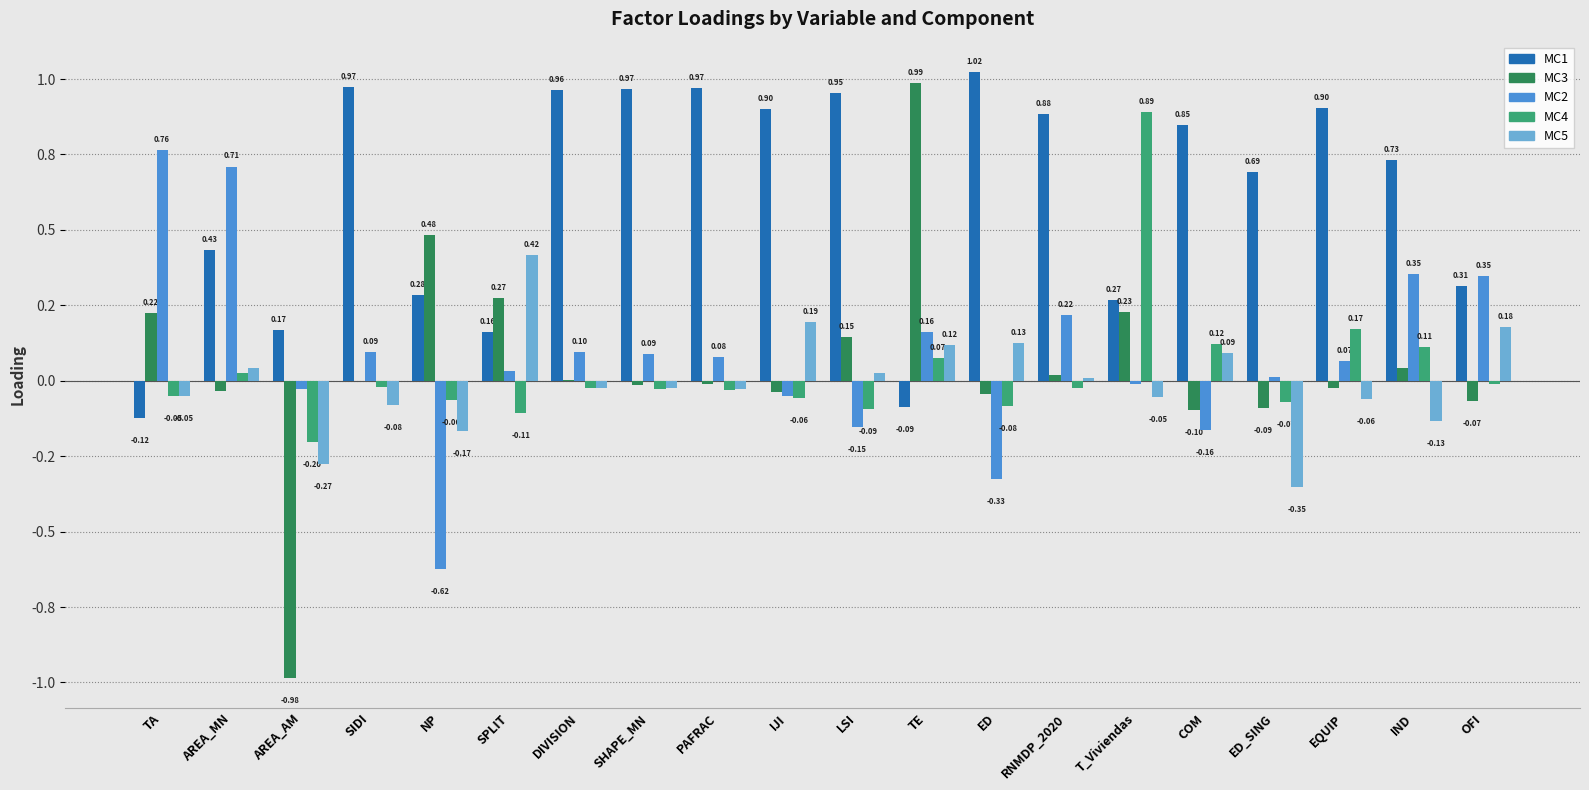

What is the difference between the highest and lowest values at OFI?

0.4